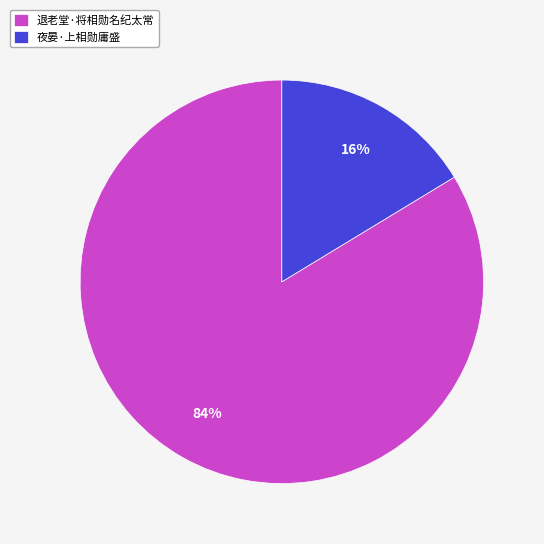

Does 退老堂·将相勋名纪太常 represent more than half of the total?

Yes